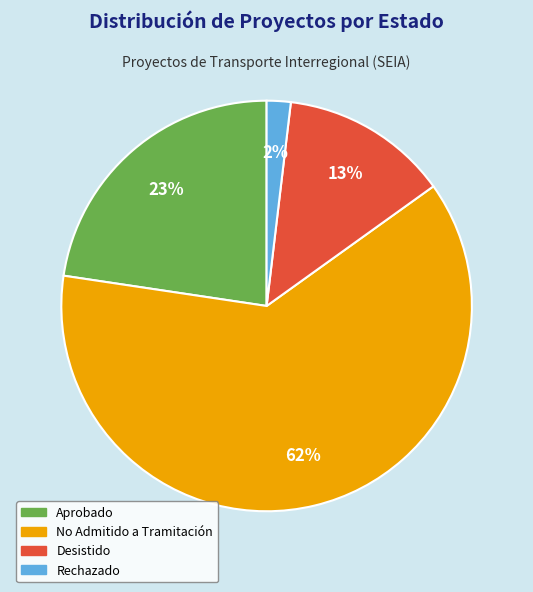

True or false: Rechazado accounts for 2% of the total.

True